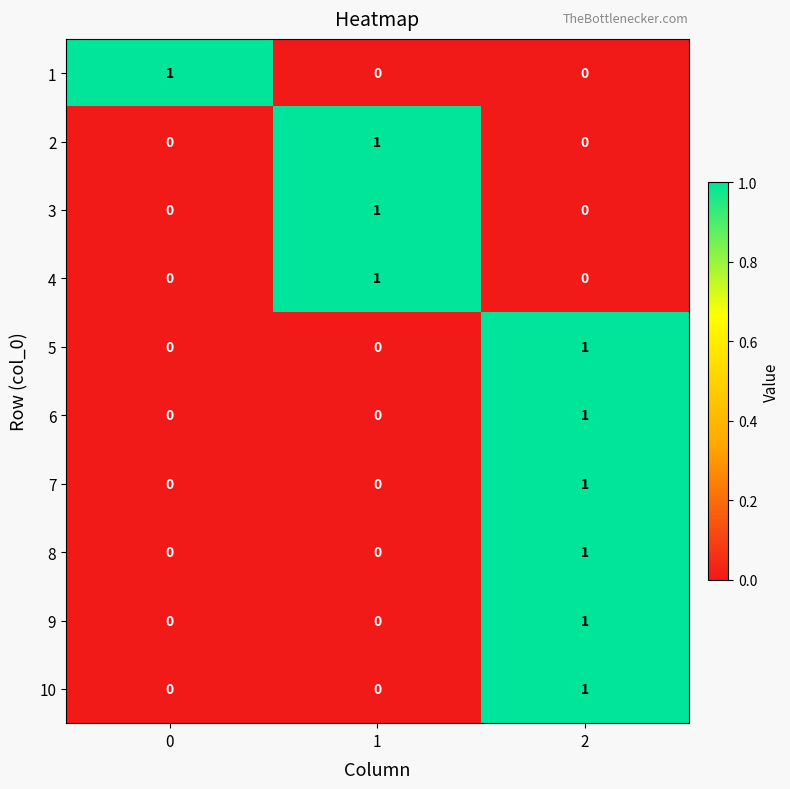

Reading right to left, transcribe all the data shown in this chart.

1: 0	0	1
2: 0	1	0
3: 0	1	0
4: 0	1	0
5: 1	0	0
6: 1	0	0
7: 1	0	0
8: 1	0	0
9: 1	0	0
10: 1	0	0